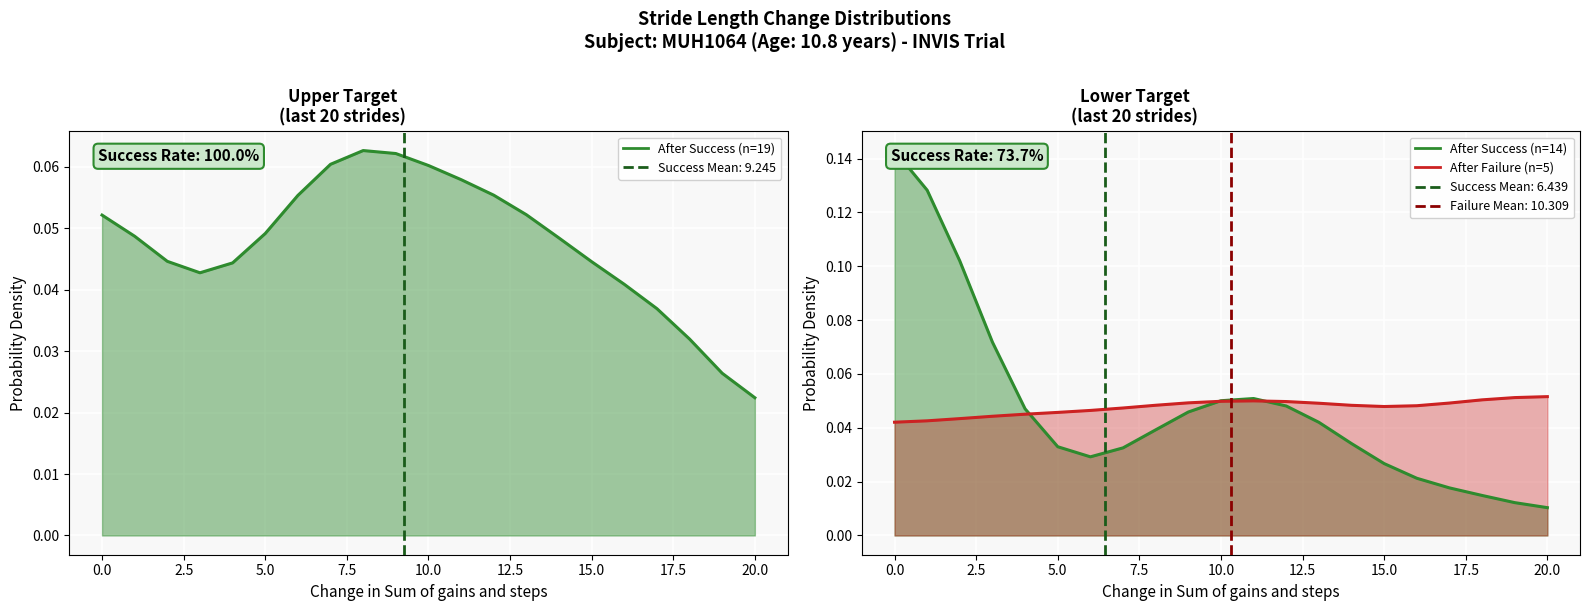

Which has a higher value, 18 or 13?

13